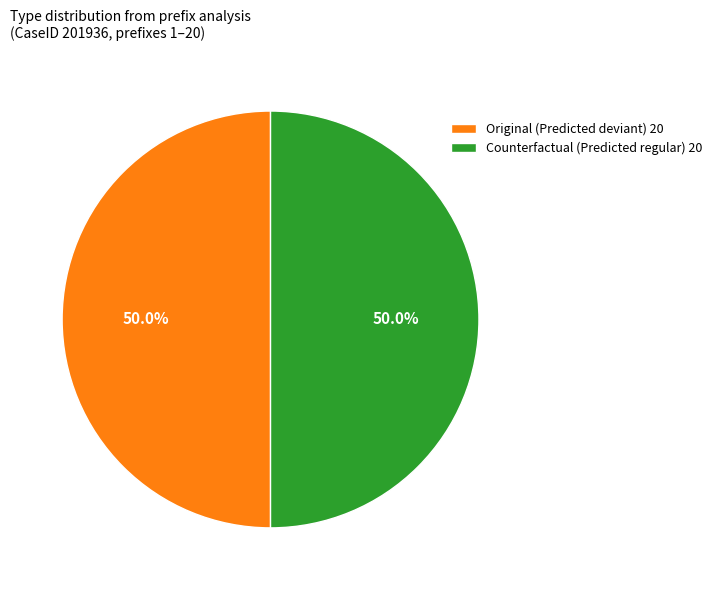

Combined, do Original (Predicted deviant) 20 and Counterfactual (Predicted regular) 20 account for over 50%?

Yes